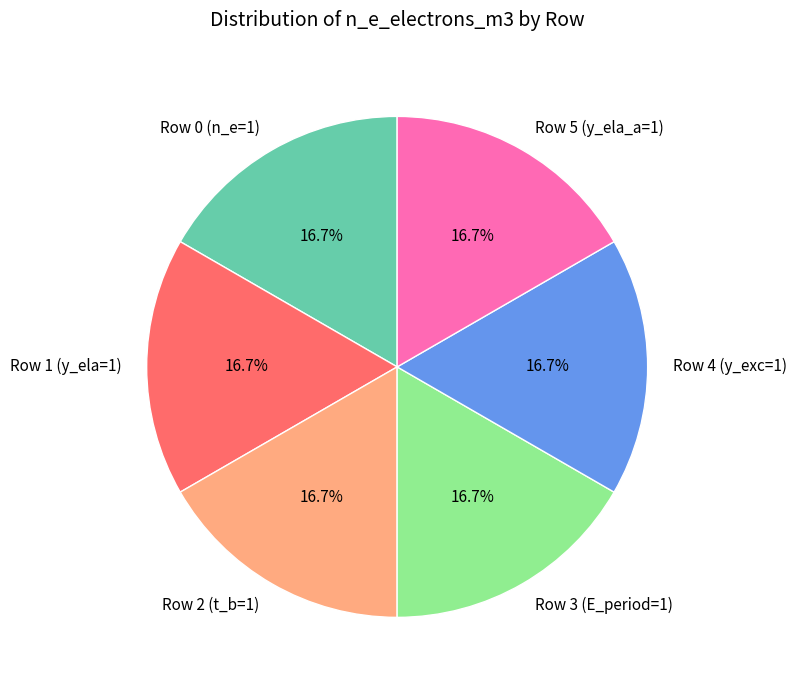

Is there a majority slice in this chart?

No